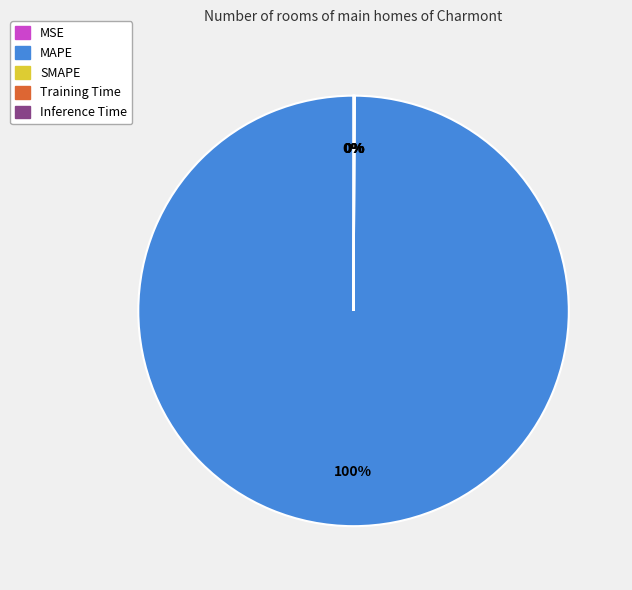

The Training Time slice represents 0% of the pie. True or false?

True